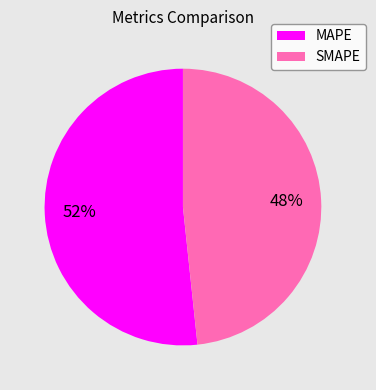

To the nearest percent, what is the combined percentage of MAPE and SMAPE?

100%